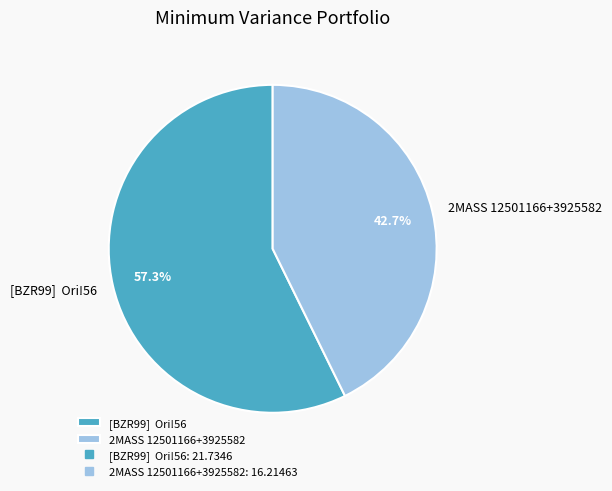

Rank the categories by value from highest to lowest.

[BZR99] Ori!56, 2MASS 12501166+3925582